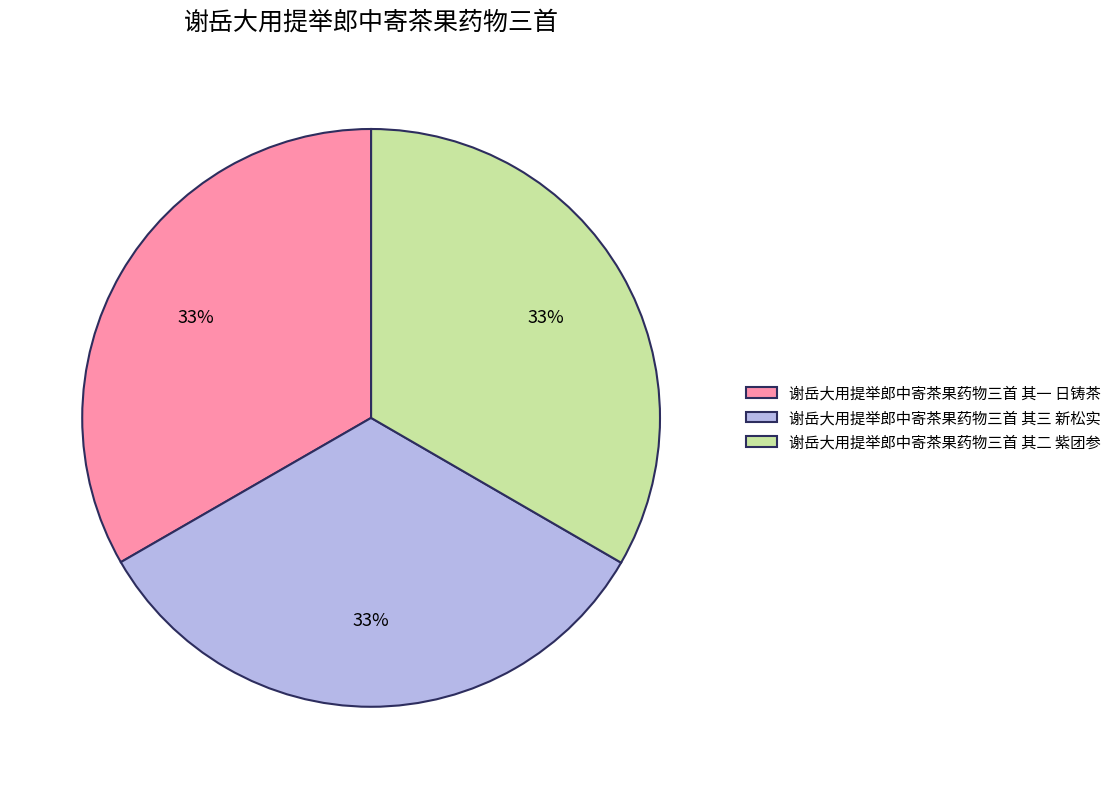

Is the sum of 谢岳大用提举郎中寄茶果药物三首 其一 日铸茶 and 谢岳大用提举郎中寄茶果药物三首 其二 紫团参 greater than half?

Yes